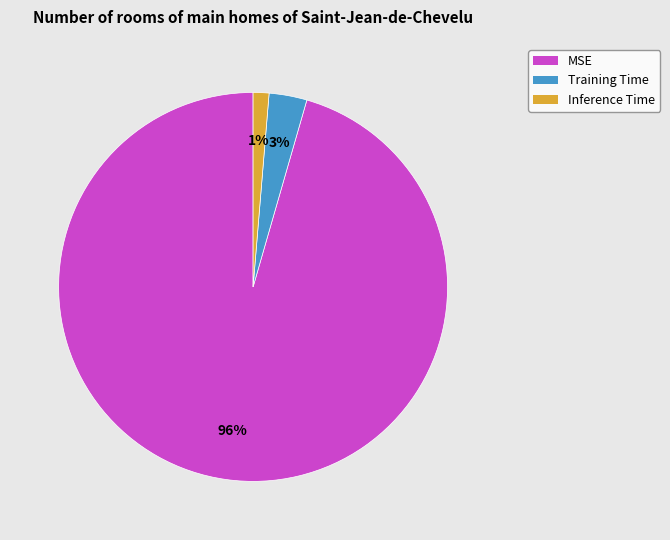

Is the sum of Training Time and MSE greater than half?

Yes